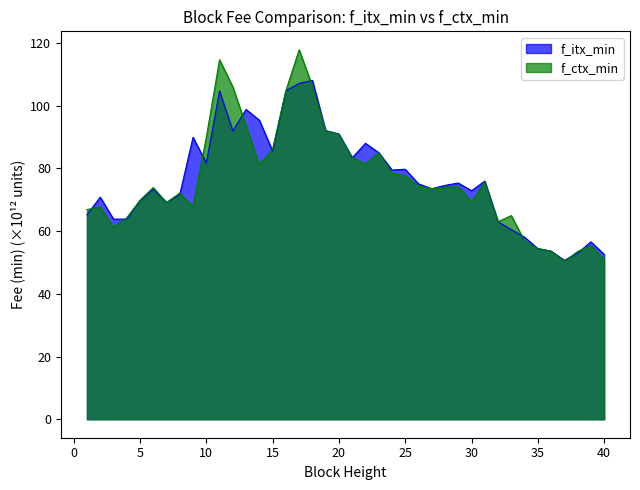

What is the spread (max minus min) of values at 4?

0.4